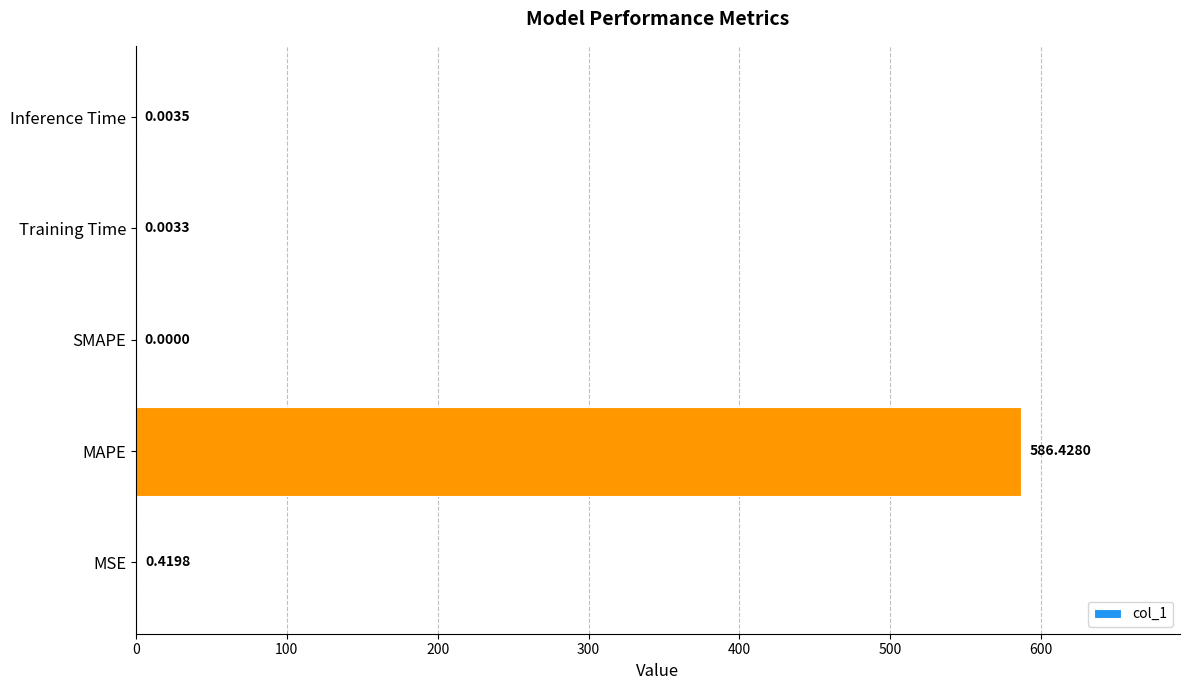

What is the sum of all values?

586.9